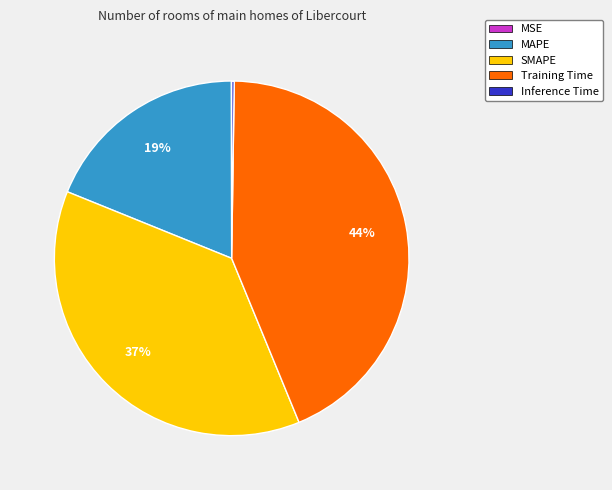

Which slice is the largest?

Training Time